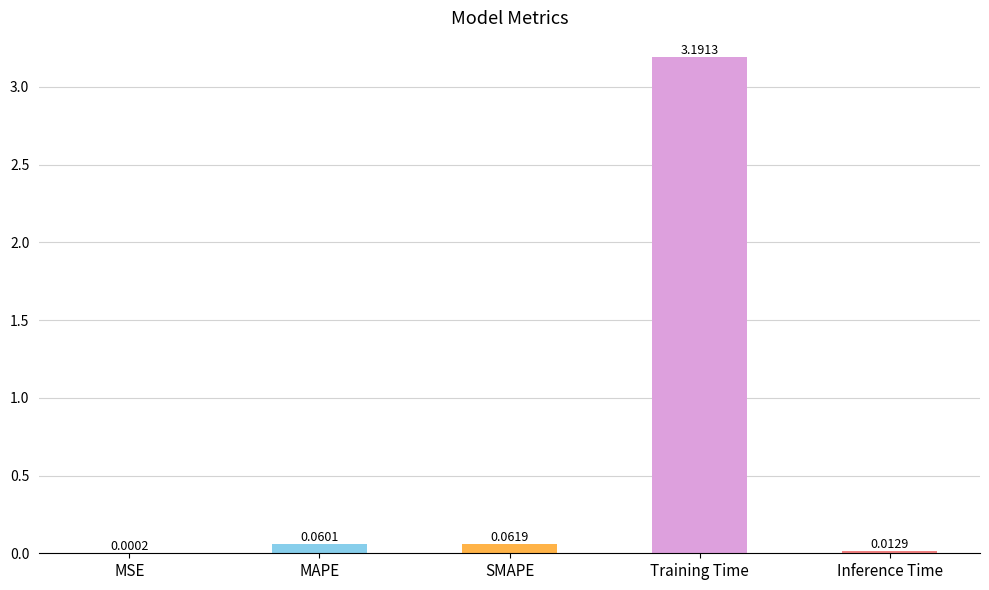

What is the difference between the values at Inference Time and Training Time?

3.2